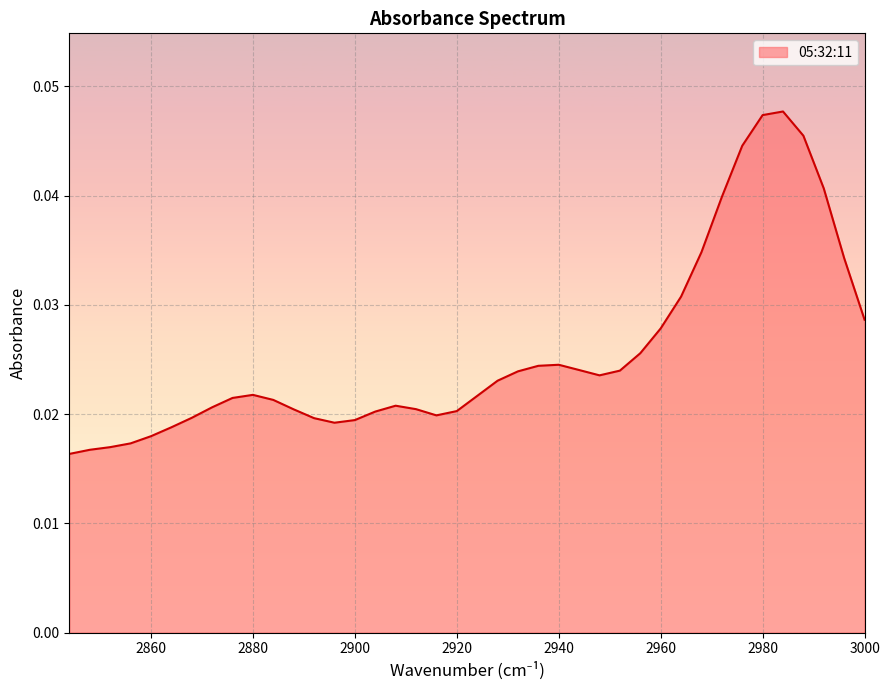

How many points are lower than both their immediate neighbors (excluding endpoints)?

3